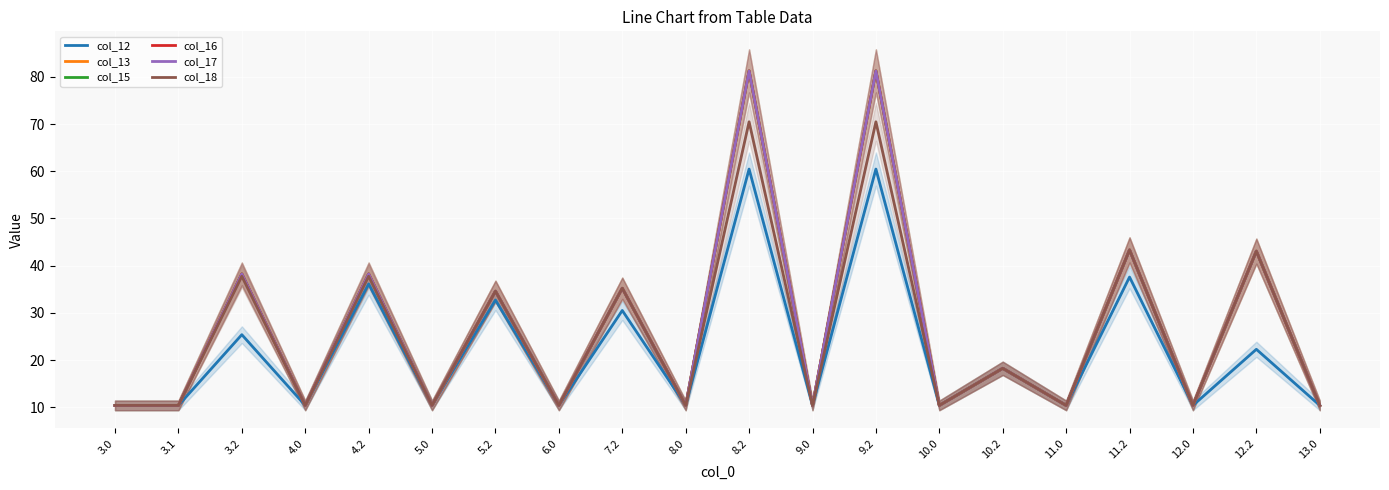

What is the sum of all col_18 values?

505.4